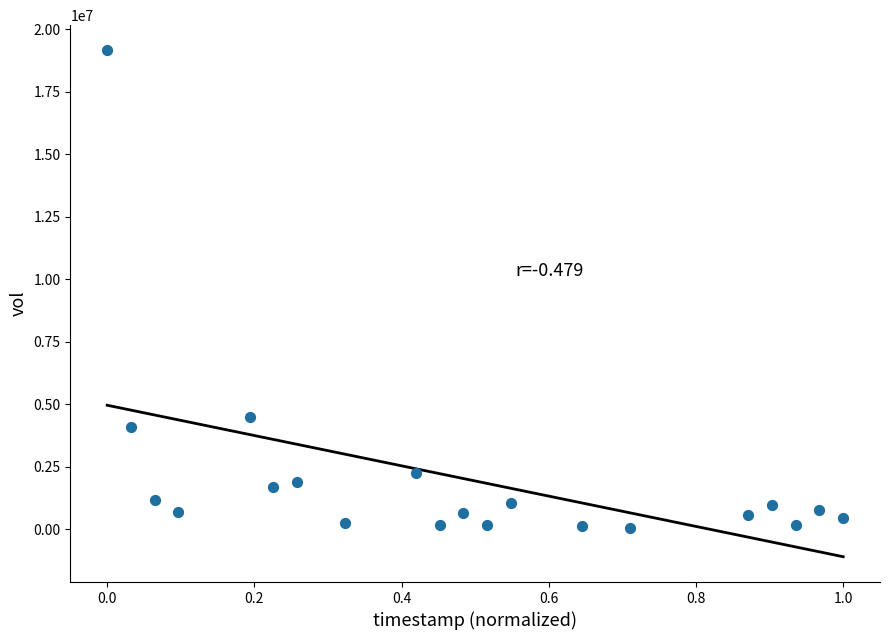

What Y value in the scatter plot is closest to 9603071?

4515657